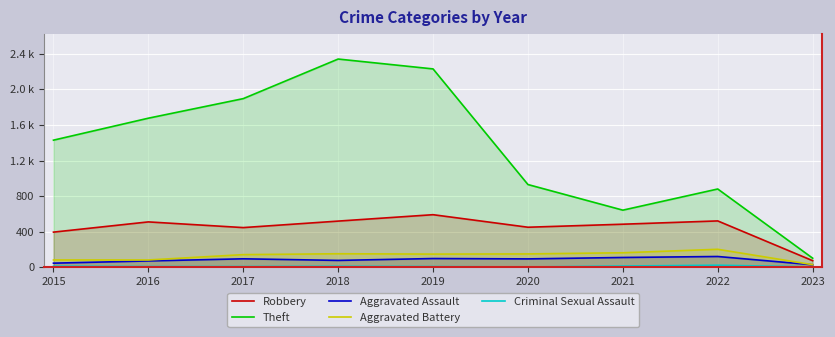

At which category does the chart reach its minimum across all series?

2020